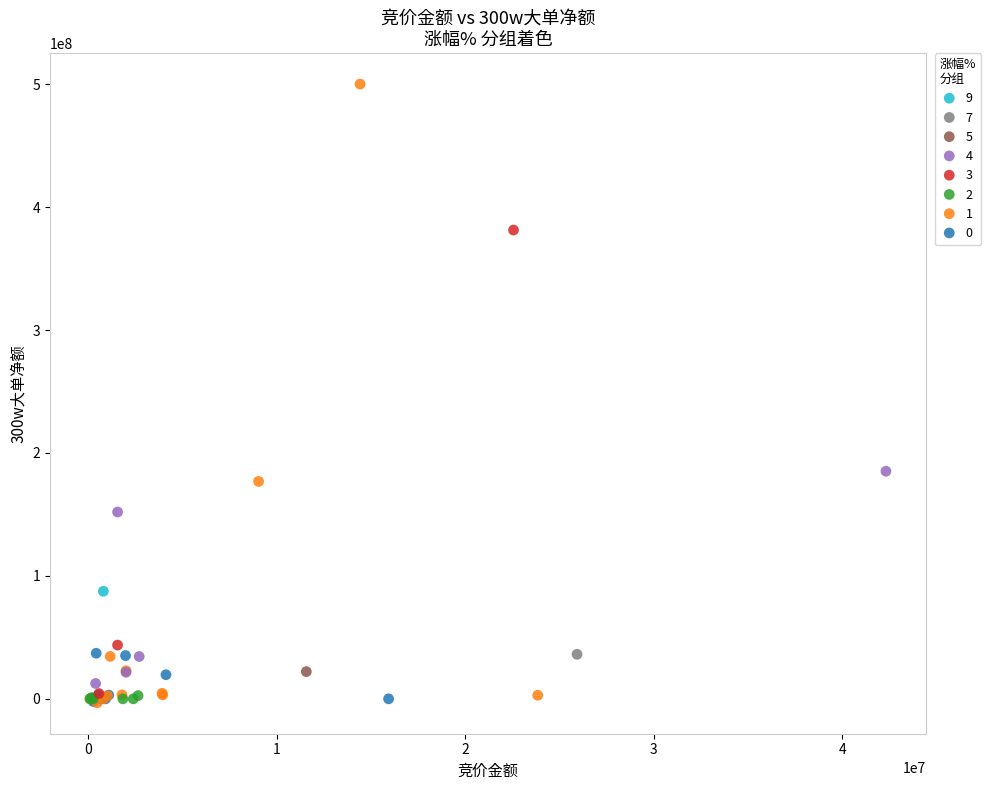

Which series reaches the maximum Y coordinate?

1